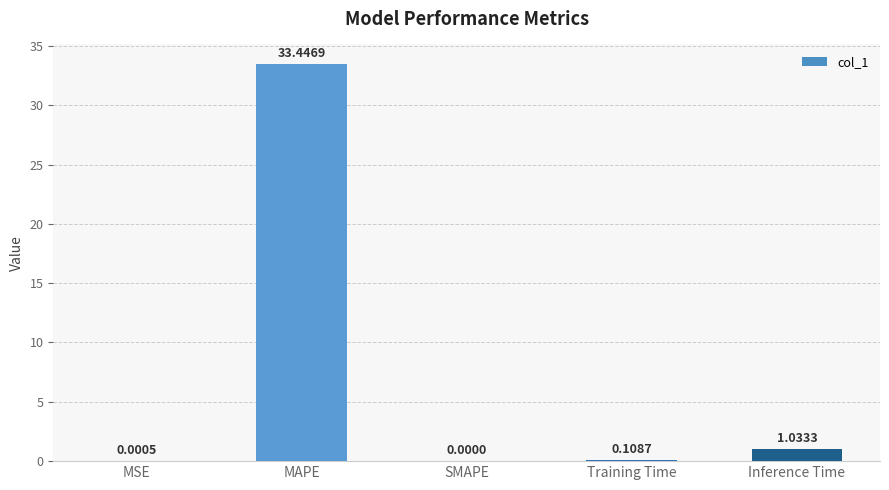

True or false: the data shows 15.8 at SMAPE.

False